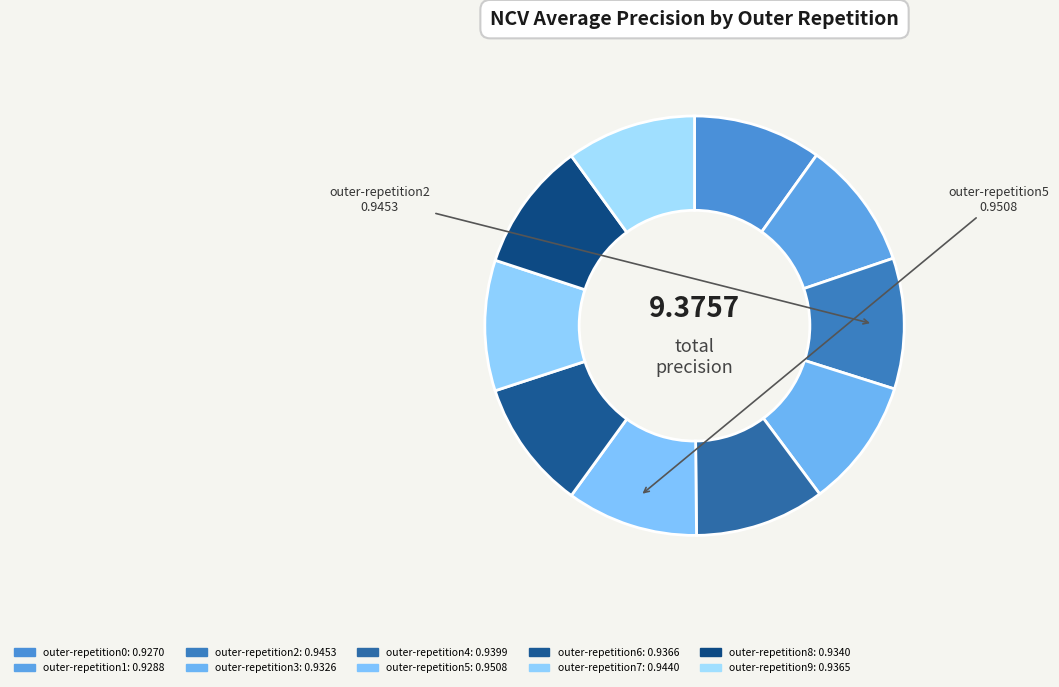

To the nearest percent, what percentage of the pie is outer-repetition1?

10%